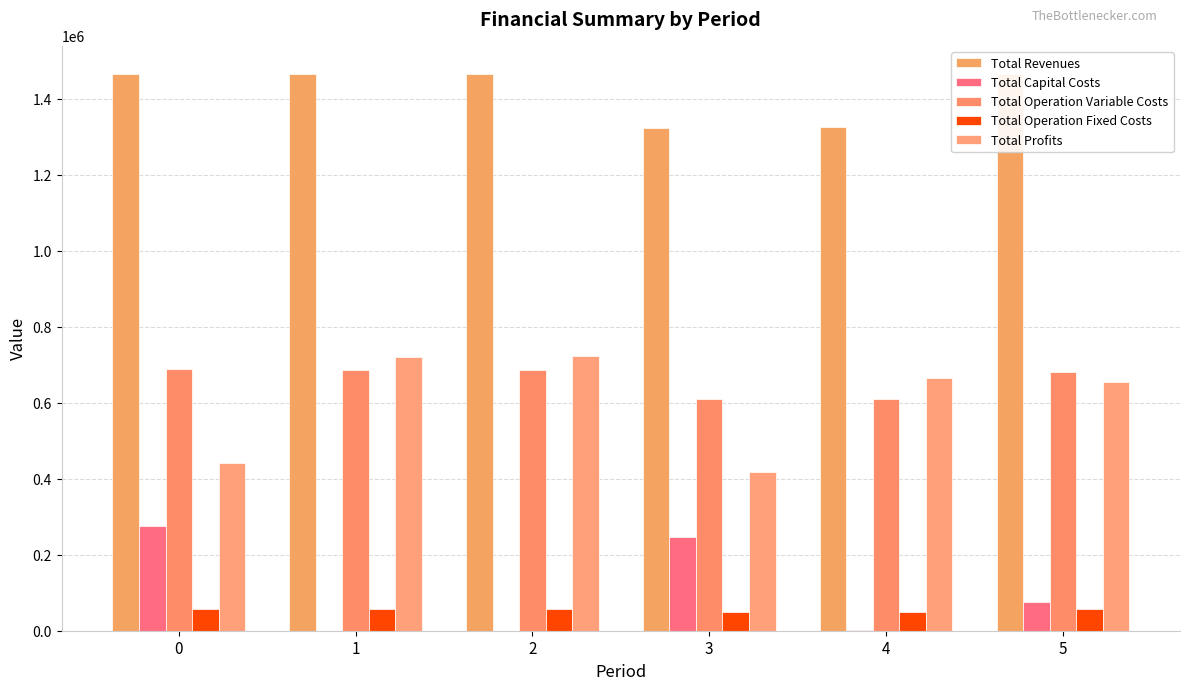

Count the number of data series in this chart.

5